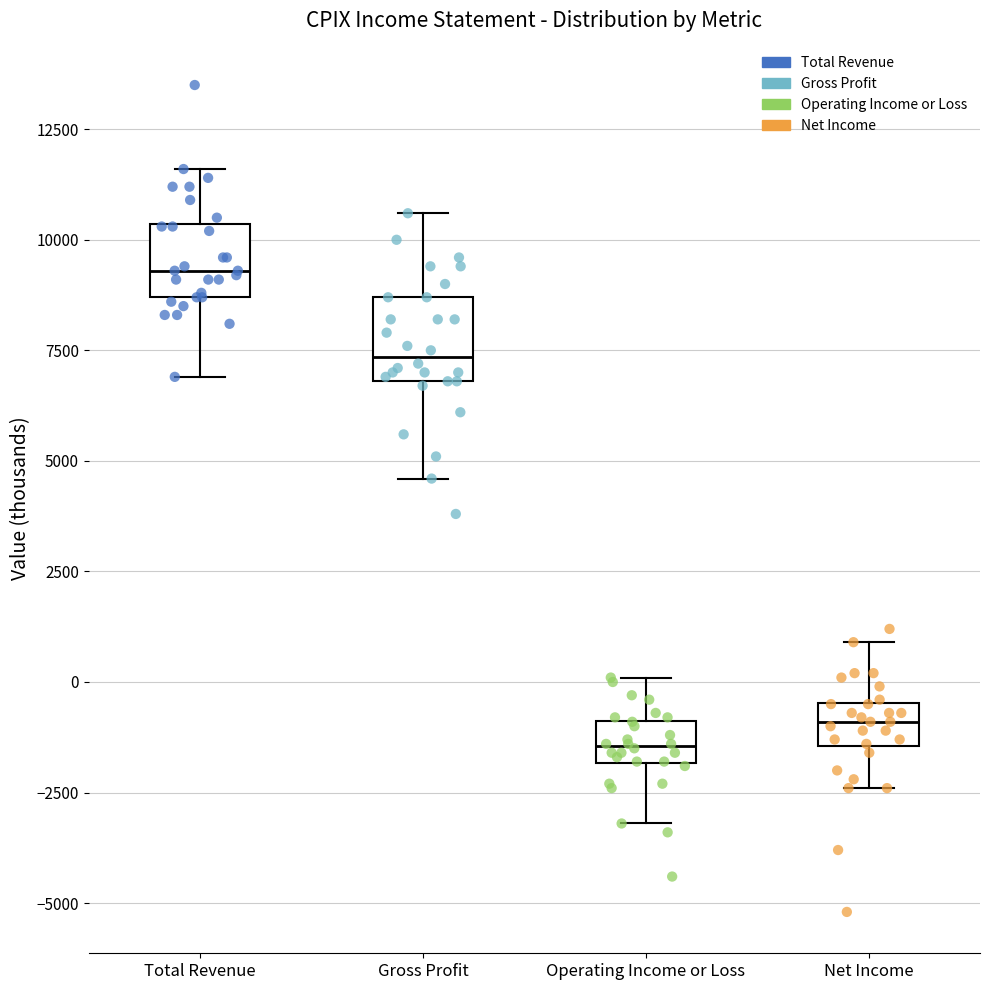

Reading left to right, read every box against the y-axis: the position of its median line, the range the box covers, and the ends of its whiskers. The values are not printed on the chart, so give them approximately, as read against the axis.

Total Revenue: median 9500, box 8500 to 10500, whiskers 7000 to 11500
Gross Profit: median 7500, box 7000 to 8500, whiskers 4500 to 10500
Operating Income or Loss: median -1500, box -2000 to -1000, whiskers -3000 to 0
Net Income: median -1000, box -1500 to -500, whiskers -2500 to 1000